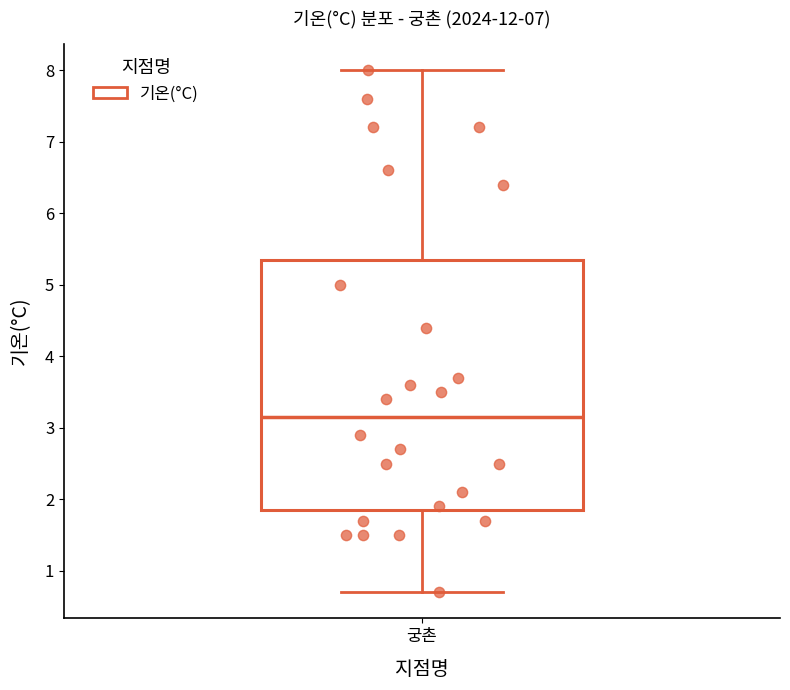

Where does the upper whisker of the box for 궁촌 end on the y-axis? The values are not printed on the chart, so give them approximately, as read against the axis.

8.0